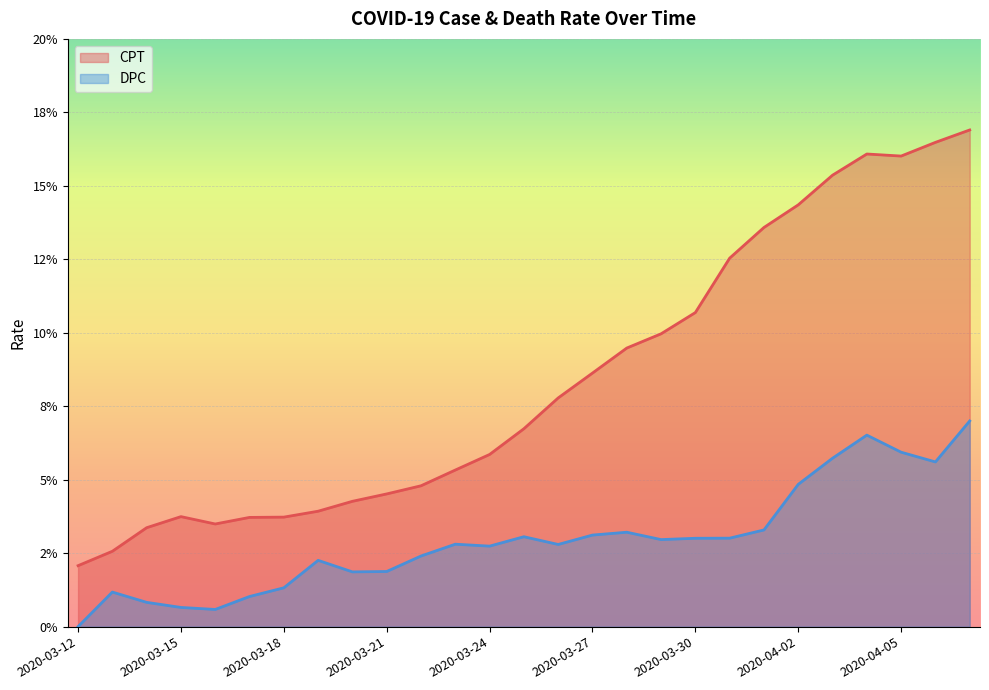

How many interior local peaks does the DPC series have?

6